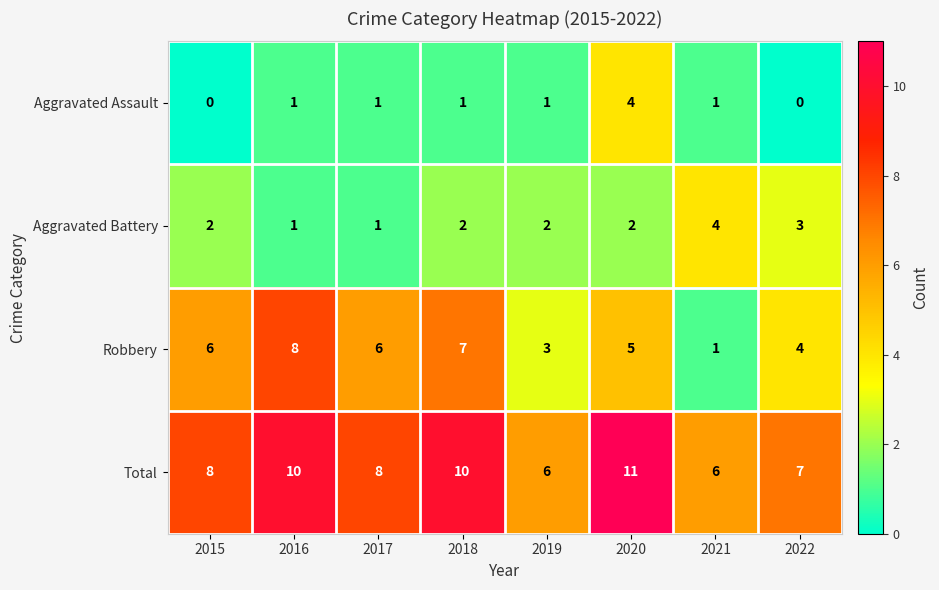

What is the total value across all series at 2021?

12